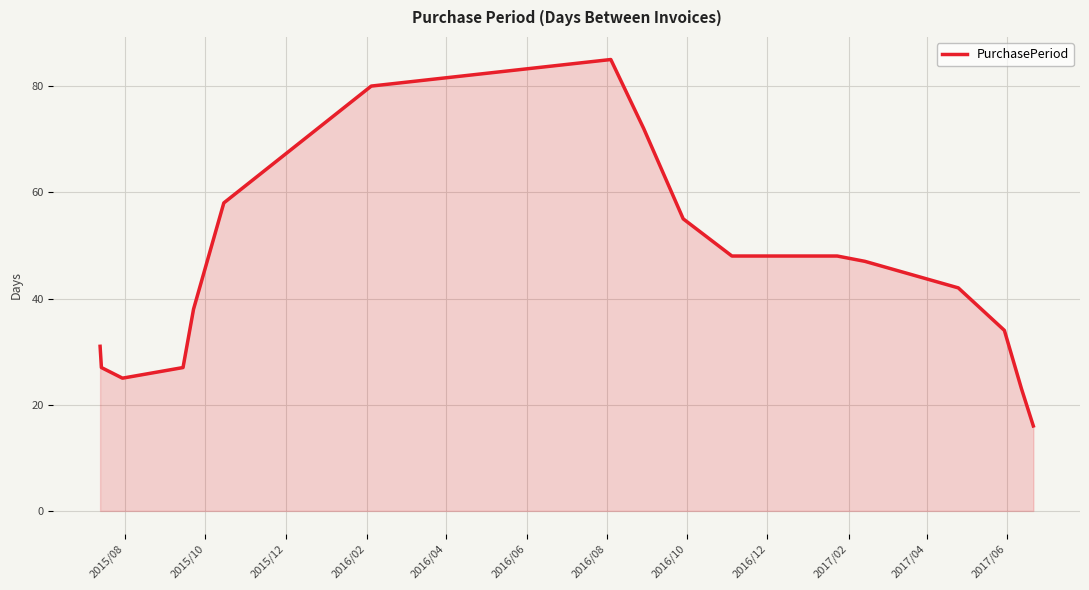

What is the smallest value displayed?

16